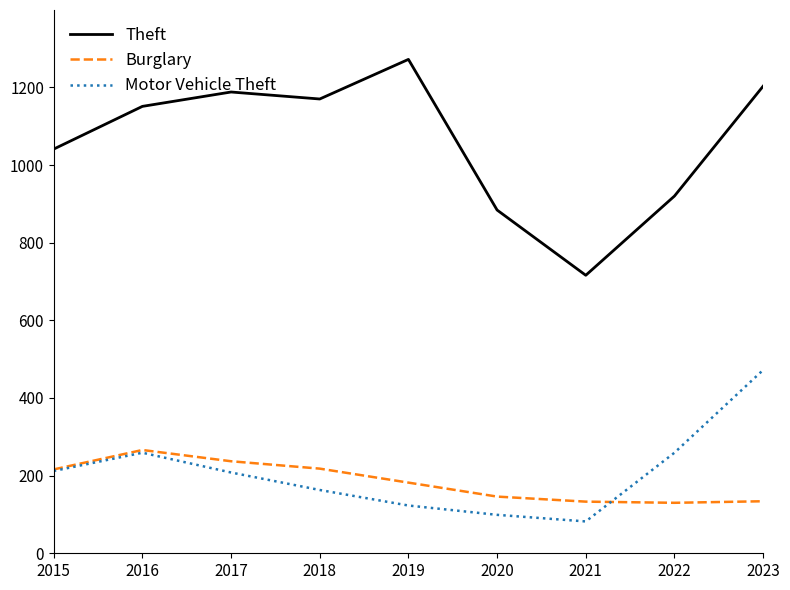

What is the difference between the second highest and second lowest values in the Burglary series?

104